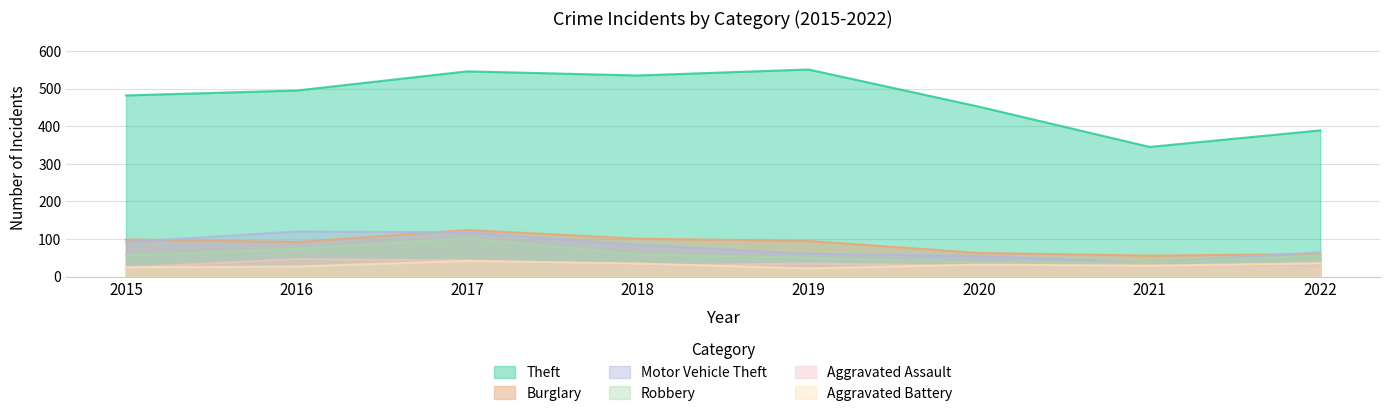

True or false: Motor Vehicle Theft and Aggravated Assault intersect in this chart.

False